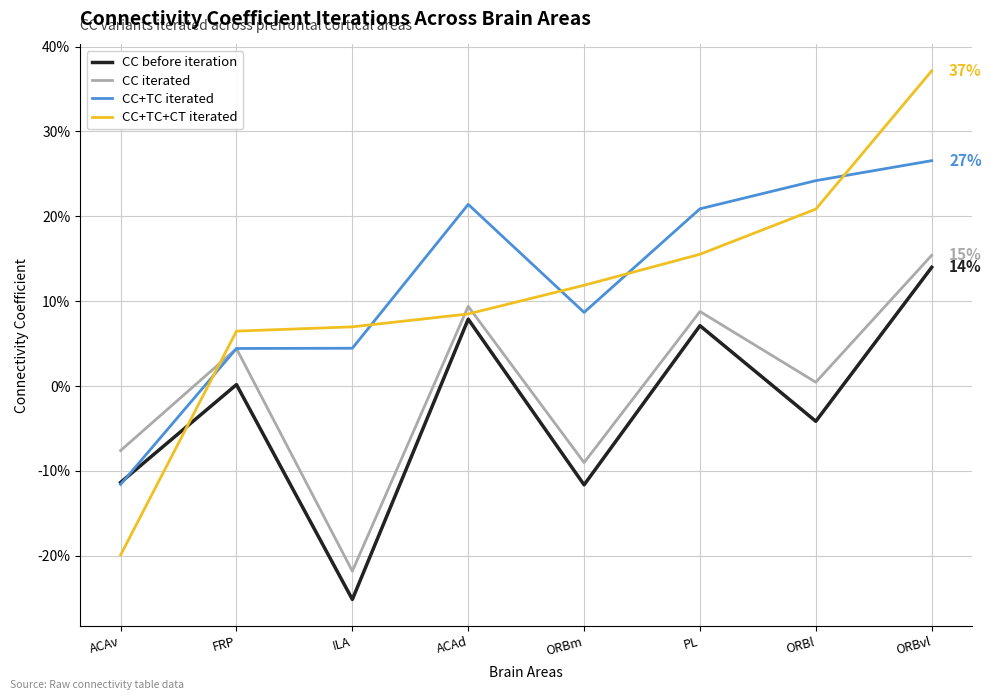

Reading left to right, extract all data points from this chart.

CC before iteration: ACAv=-0.1	FRP=0.0	ILA=-0.3	ACAd=0.1	ORBm=-0.1	PL=0.1	ORBl=-0.0	ORBvl=0.1
CC iterated: ACAv=-0.1	FRP=0.0	ILA=-0.2	ACAd=0.1	ORBm=-0.1	PL=0.1	ORBl=0.0	ORBvl=0.2
CC+TC iterated: ACAv=-0.1	FRP=0.0	ILA=0.0	ACAd=0.2	ORBm=0.1	PL=0.2	ORBl=0.2	ORBvl=0.3
CC+TC+CT iterated: ACAv=-0.2	FRP=0.1	ILA=0.1	ACAd=0.1	ORBm=0.1	PL=0.2	ORBl=0.2	ORBvl=0.4